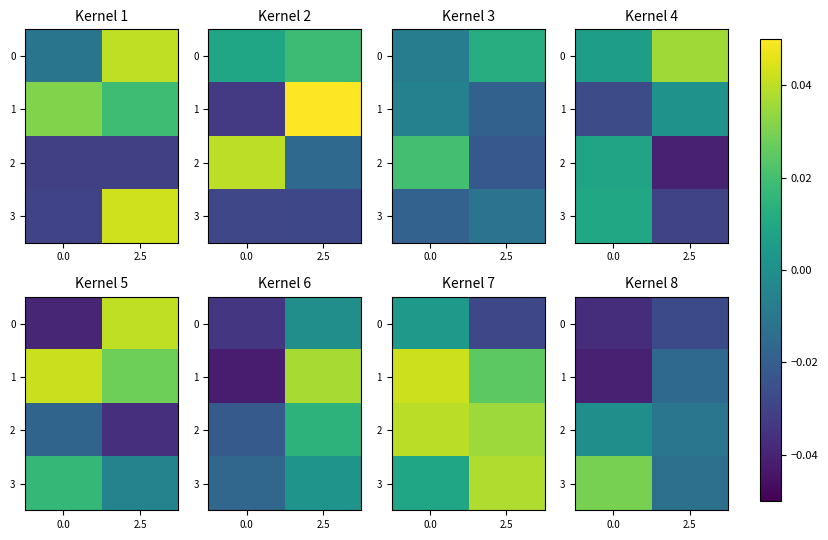

Count the number of data series in this chart.

4